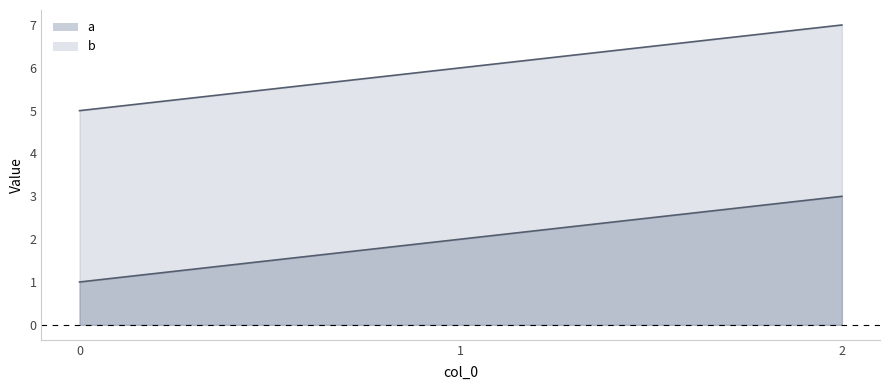

List the labels in order of a value, smallest first.

0, 1, 2